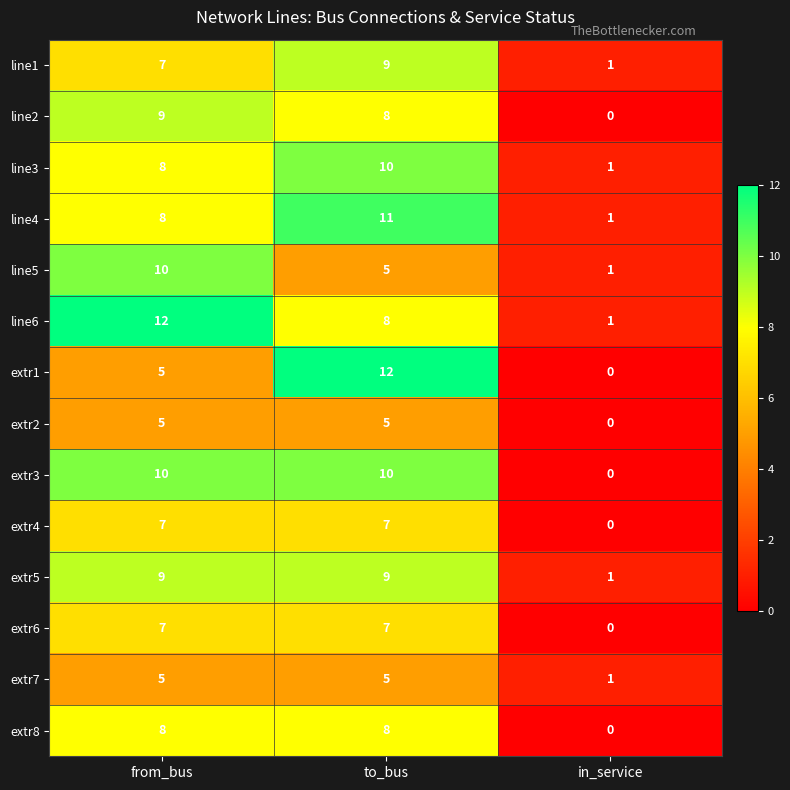

What is the maximum value shown in the chart?

12